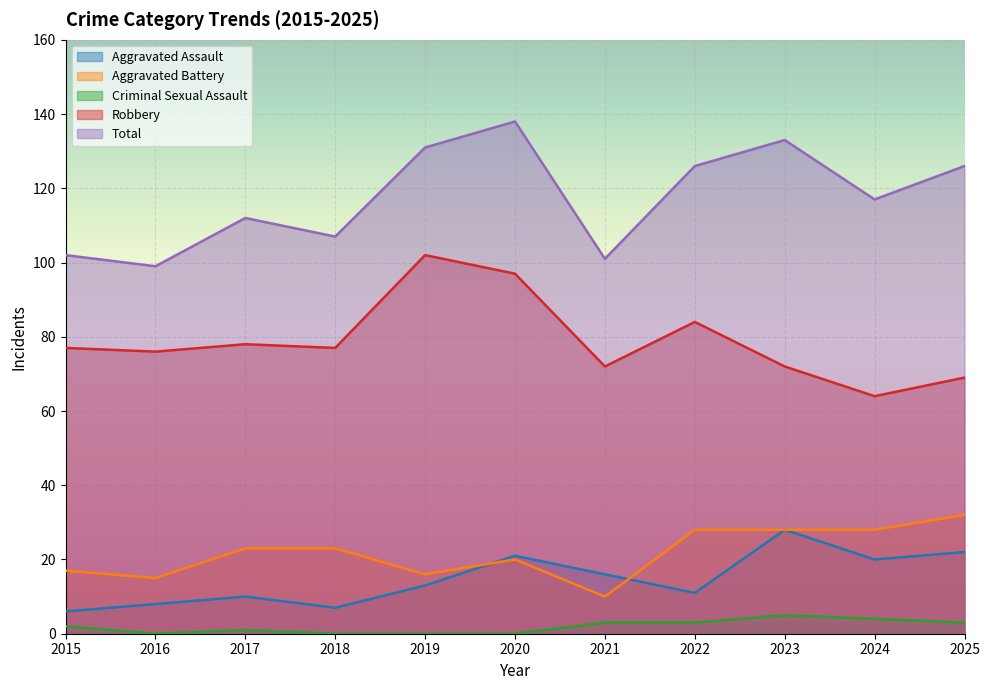

Rank the series at 2025 from lowest to highest value.

Criminal Sexual Assault, Aggravated Assault, Aggravated Battery, Robbery, Total